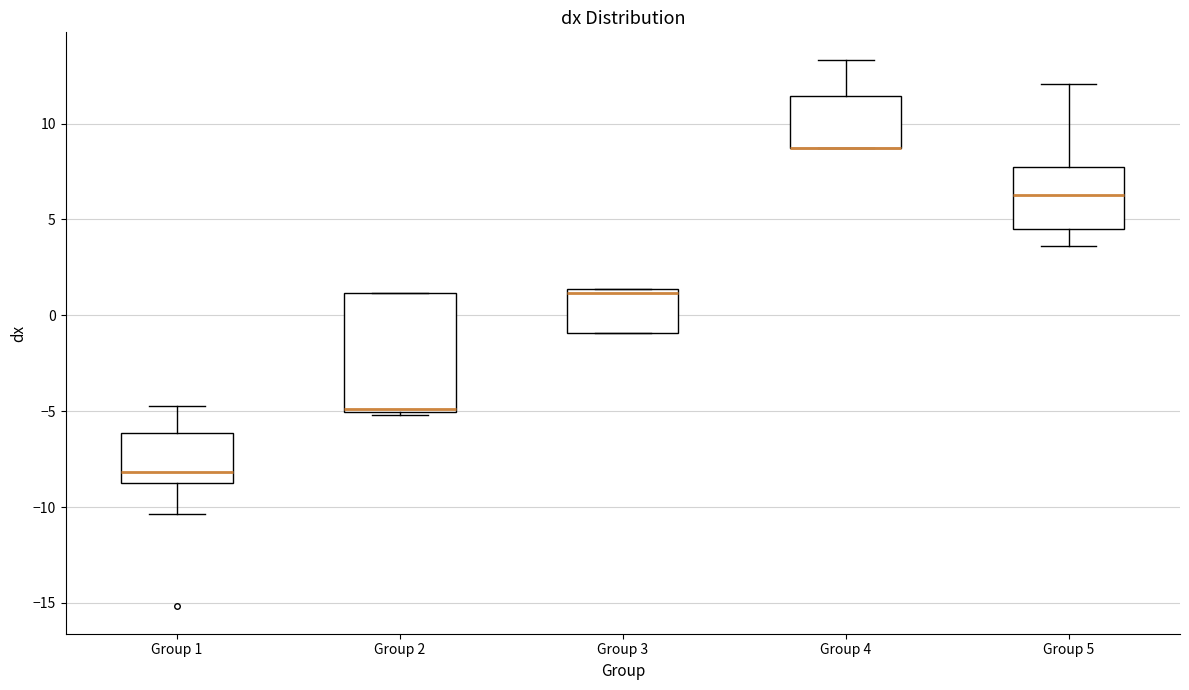

Where is the lower edge of the box for Group 3 on the y-axis? The values are not printed on the chart, so give them approximately, as read against the axis.

-1.0